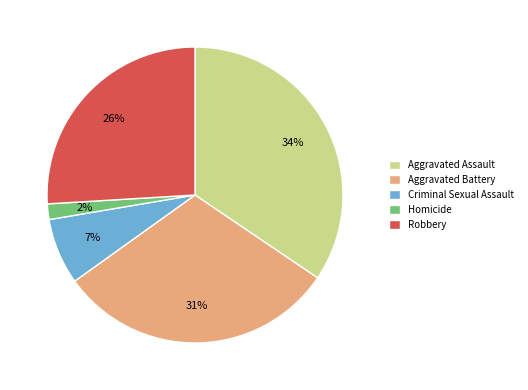

Does Robbery account for over 50% of the chart?

No